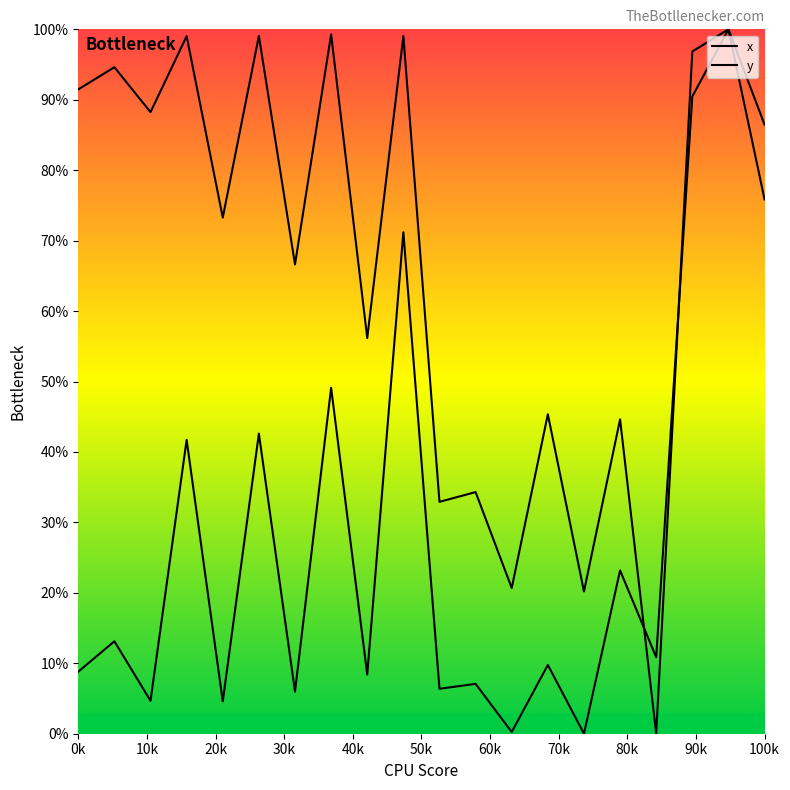

Reading left to right, what are all the values shown in this chart?

x: 91.5	94.6	88.2	99.0	73.3	99.1	66.6	99.3	56.2	99.0	32.9	34.3	20.7	45.4	20.2	44.6	0.0	96.9	100.0	86.5
y: 8.8	13.1	4.7	41.7	4.6	42.6	6.0	49.1	8.4	71.2	6.4	7.1	0.2	9.8	0.0	23.2	10.9	90.5	100.0	75.9